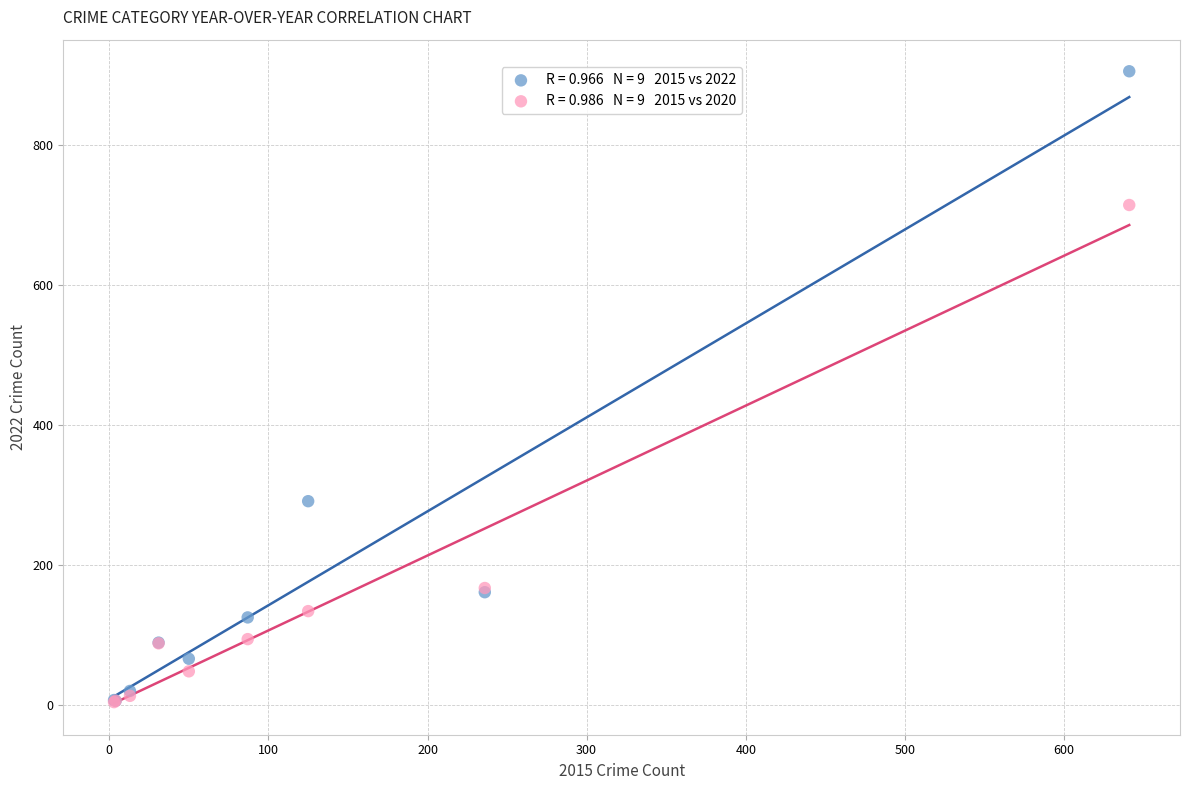

Across all series, what Y value is closest to 454?

291